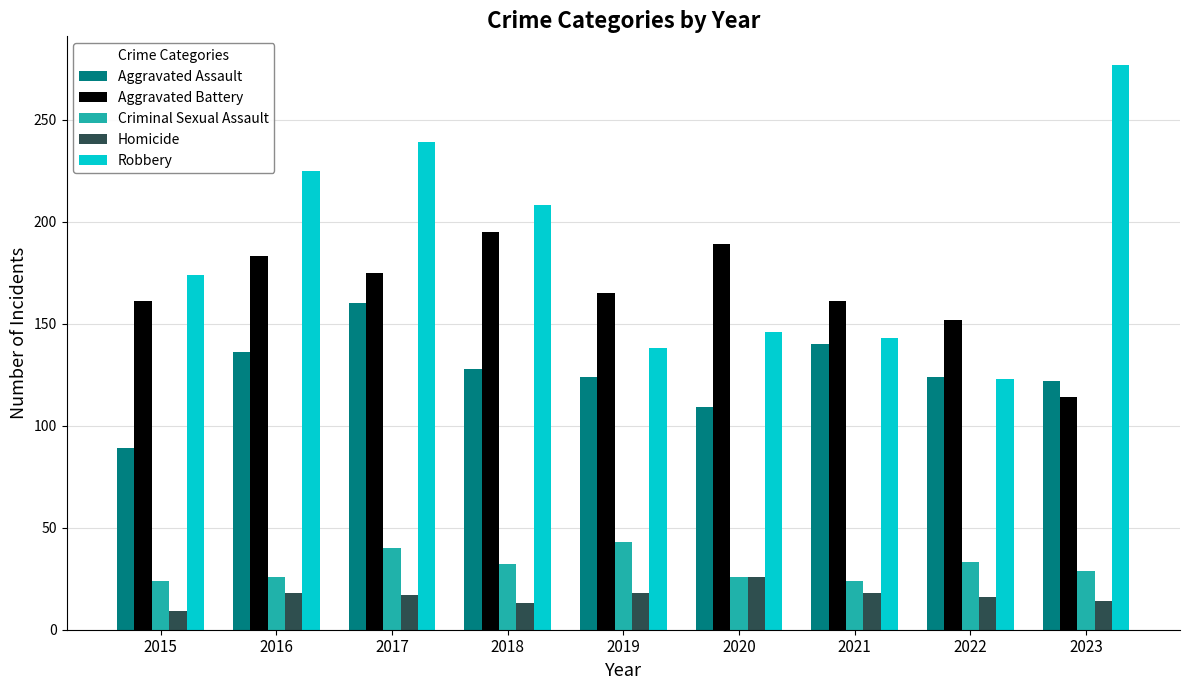

How many data points does each series have?

9